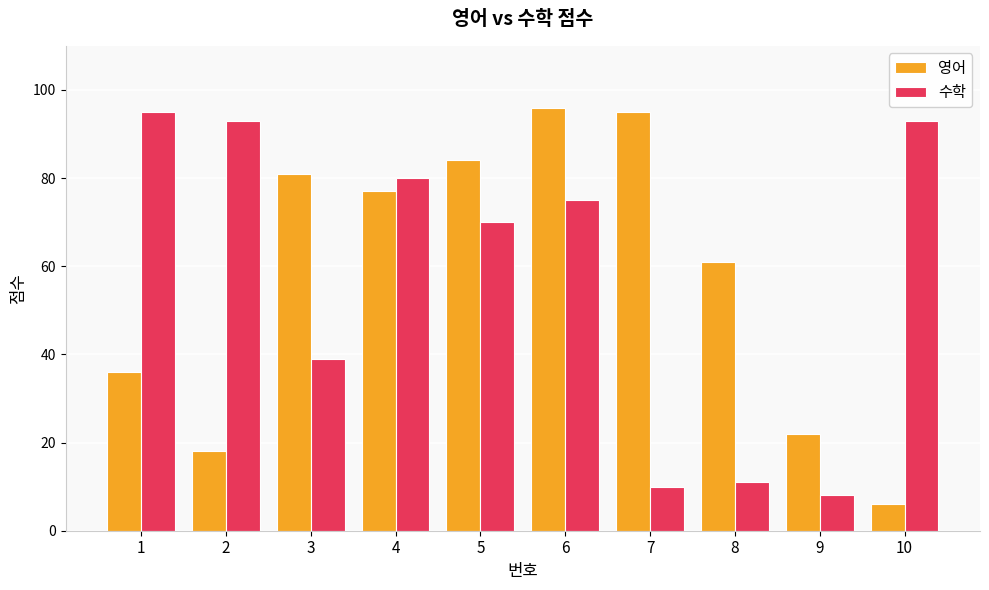

Rank the series at 9 from highest to lowest value.

영어, 수학